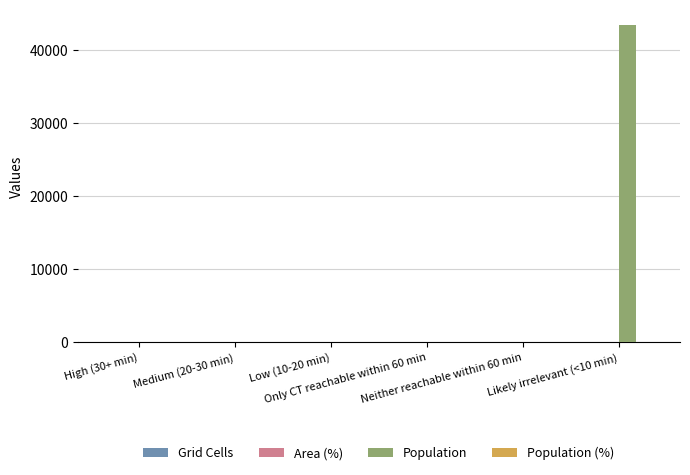

Which series has the largest total across all categories?

Population